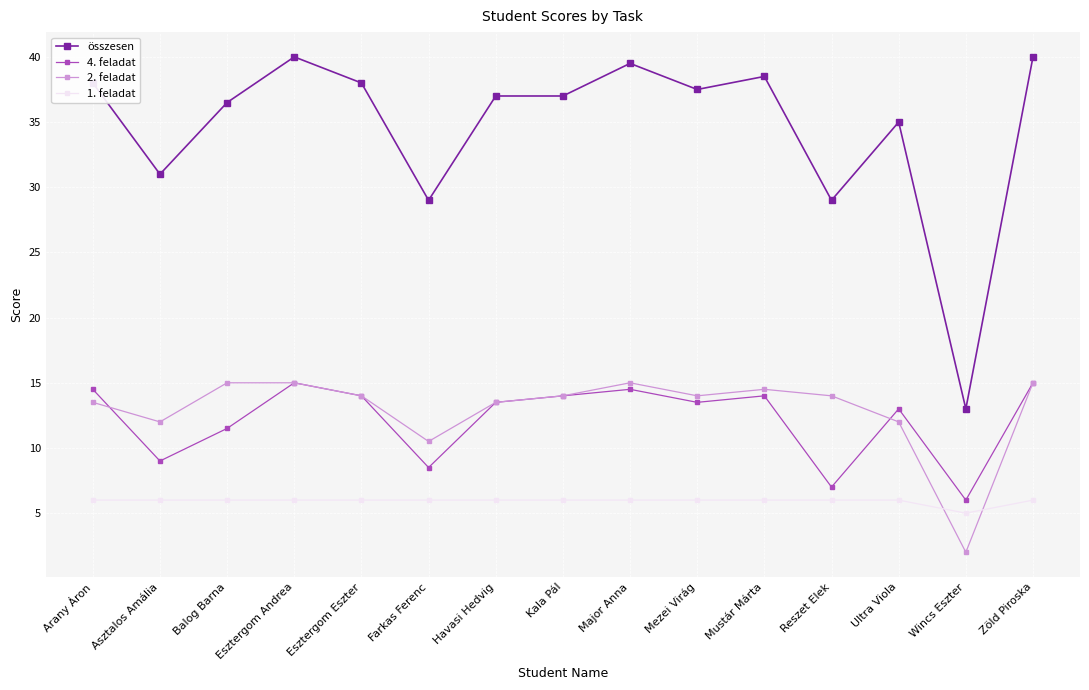

True or false: összesen has more than 0 interior local peaks.

True